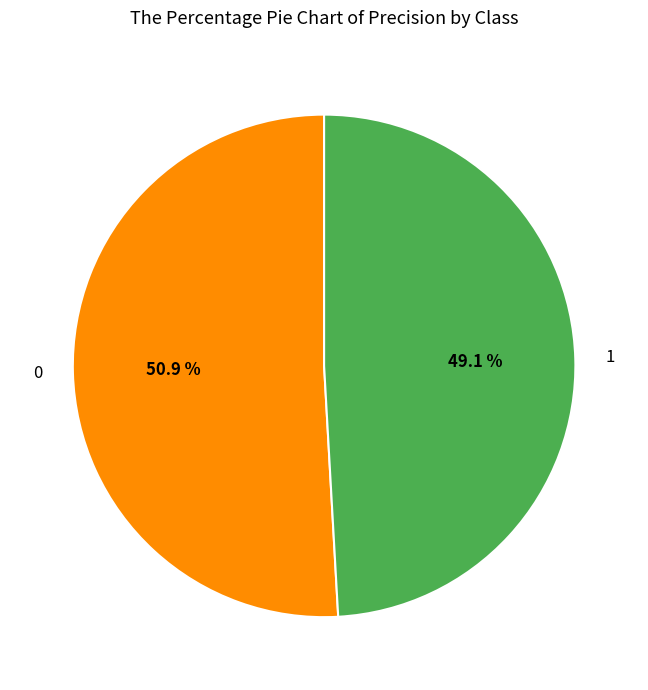

To the nearest percent, what is the difference between the 1 and 0 slice percentages?

2%